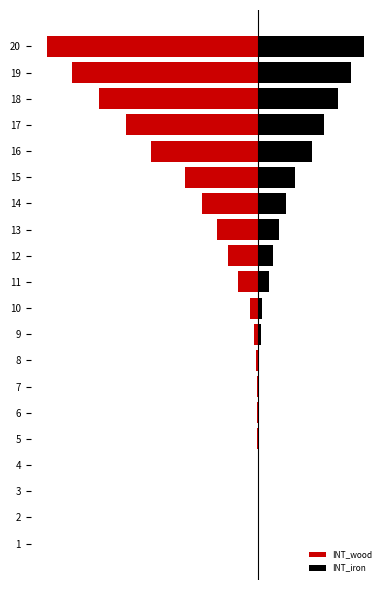

Reading left to right, transcribe all the data shown in this chart.

INT_wood: -0.0	-0.1	-0.2	-0.3	-0.4	-0.5	-0.7	-0.9	-2.1	-3.8	-9.7	-14.2	-19.7	-26.5	-34.4	-50.9	-62.5	-75.1	-87.9	-100.0
INT_iron: 0.0	0.1	0.1	0.2	0.2	0.3	0.3	0.4	1.0	1.9	4.8	7.1	9.9	13.2	17.2	25.4	31.2	37.5	43.9	50.0